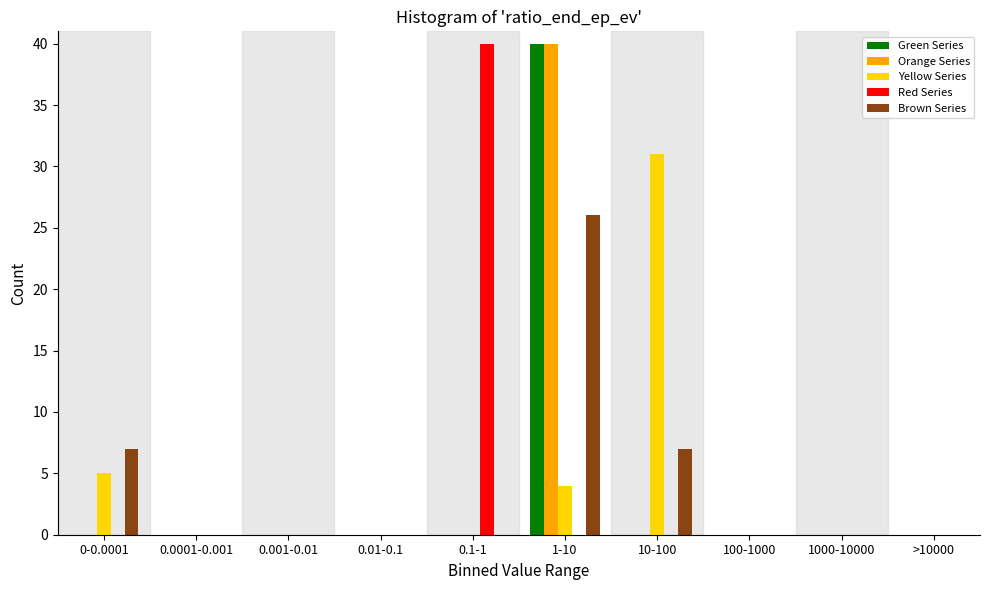

The value of Green Series at 1-10 is 40. True or false?

True